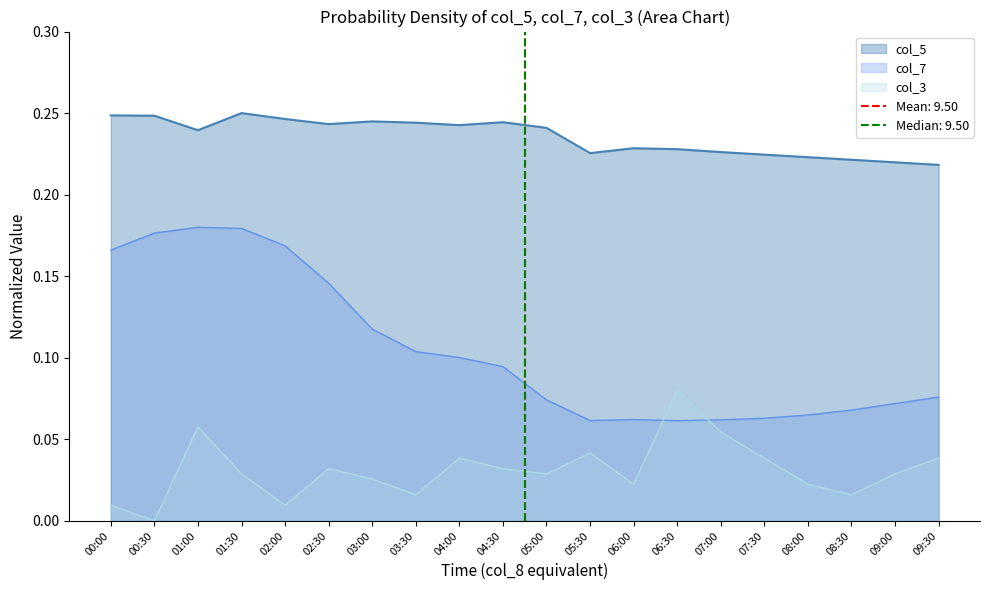

Where is col_7 nearest to the value 0?

06:30